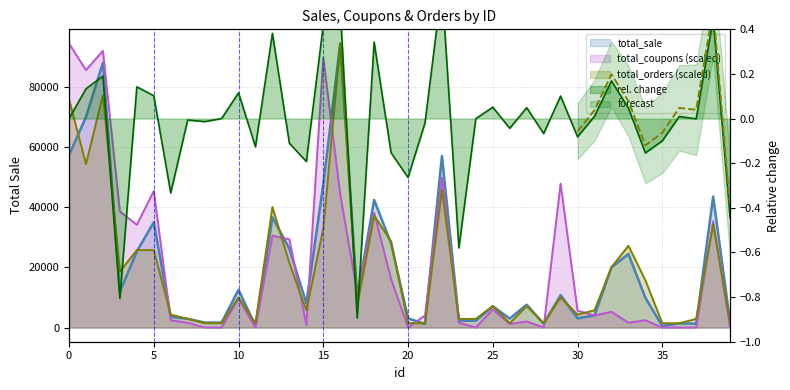

Reading right to left, extract all data points from this chart.

total_sale: 39=1676.8	38=43577.9	37=1274.0	36=1390.0	35=499.0	34=9923.1	33=24484.2	32=19997.8	31=4037.1	30=3058.3	29=10782.5	28=1250.0	27=7595.2	26=2982.0	25=7106.2	24=2265.5	23=2301.6	22=57078.1	21=1185.0	20=3048.0	19=27981.4	18=42461.4	17=10058.2	16=94510.9	15=47672.4	14=8047.1	13=26221.7	12=36688.4	11=589.2	10=12548.7	9=1649.2	8=1649.2	7=2932.8	6=3532.5	5=35030.0	4=25352.6	3=11905.4	2=88063.0	1=70065.7	0=57442.6
total_coupons: 39=0.0	38=35391.3	37=0.0	36=0.0	35=0.0	34=2413.0	33=1608.7	32=5228.3	31=4021.7	30=5630.4	29=47858.7	28=0.0	27=2010.9	26=1206.5	25=6032.6	24=0.0	23=1608.7	22=49869.6	21=4021.7	20=0.0	19=16087.0	18=38206.6	17=11663.1	16=44239.2	15=89684.8	14=804.3	13=29358.7	12=30565.2	11=0.0	10=9652.2	9=0.0	8=0.0	7=1608.7	6=2413.0	5=45445.7	4=34184.8	3=38608.7	2=92097.9	1=85663.1	0=94510.9
total_orders: 39=1432.0	38=34367.6	37=2864.0	36=1432.0	35=1432.0	34=15751.8	33=27207.7	32=20047.8	31=5727.9	30=4296.0	29=10023.9	28=1432.0	27=7159.9	26=1432.0	25=7159.9	24=2864.0	23=2864.0	22=45823.5	21=1432.0	20=1432.0	19=28639.7	18=37231.6	17=7159.9	16=94510.9	15=32935.6	14=5727.9	13=21479.8	12=40095.6	11=1432.0	10=10023.9	9=1432.0	8=1432.0	7=2864.0	6=4296.0	5=25775.7	4=25775.7	3=18615.8	2=77327.1	1=54415.4	0=75895.1